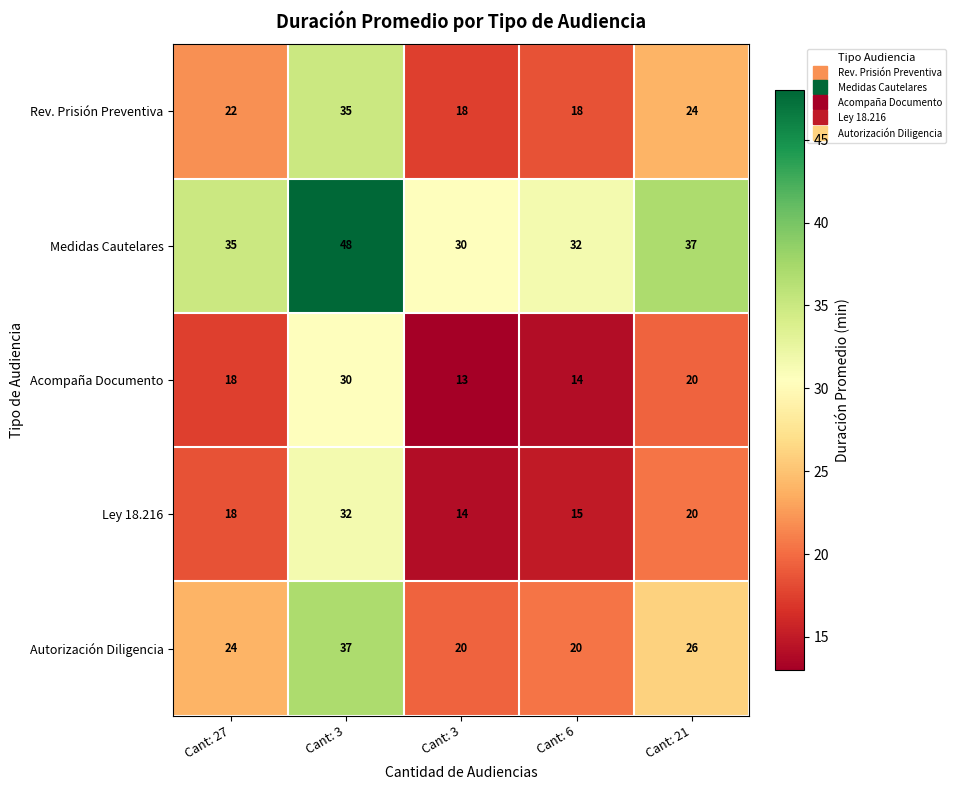

How many series are shown in this chart?

5